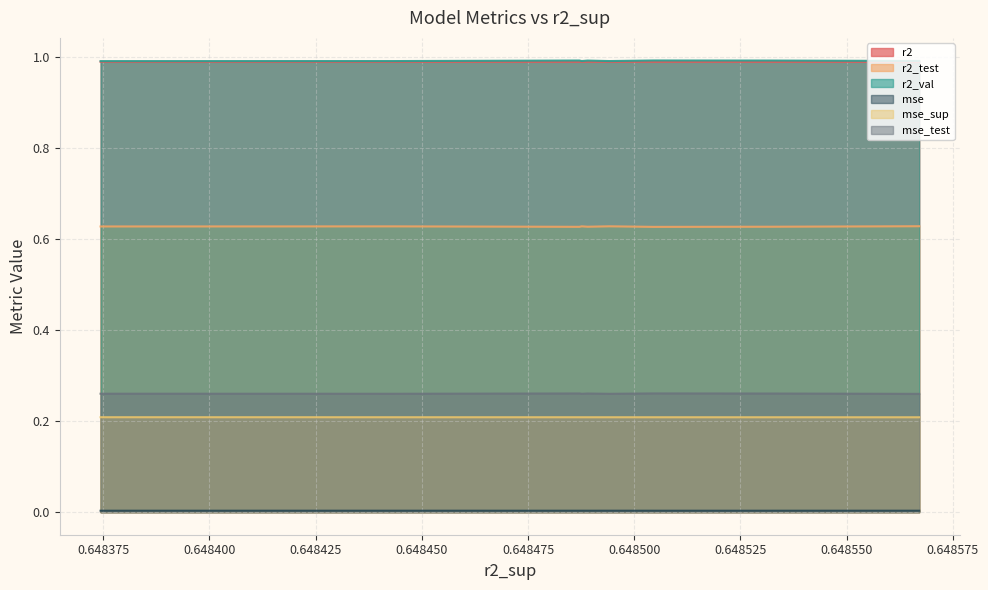

What is the greatest value displayed?

1.0